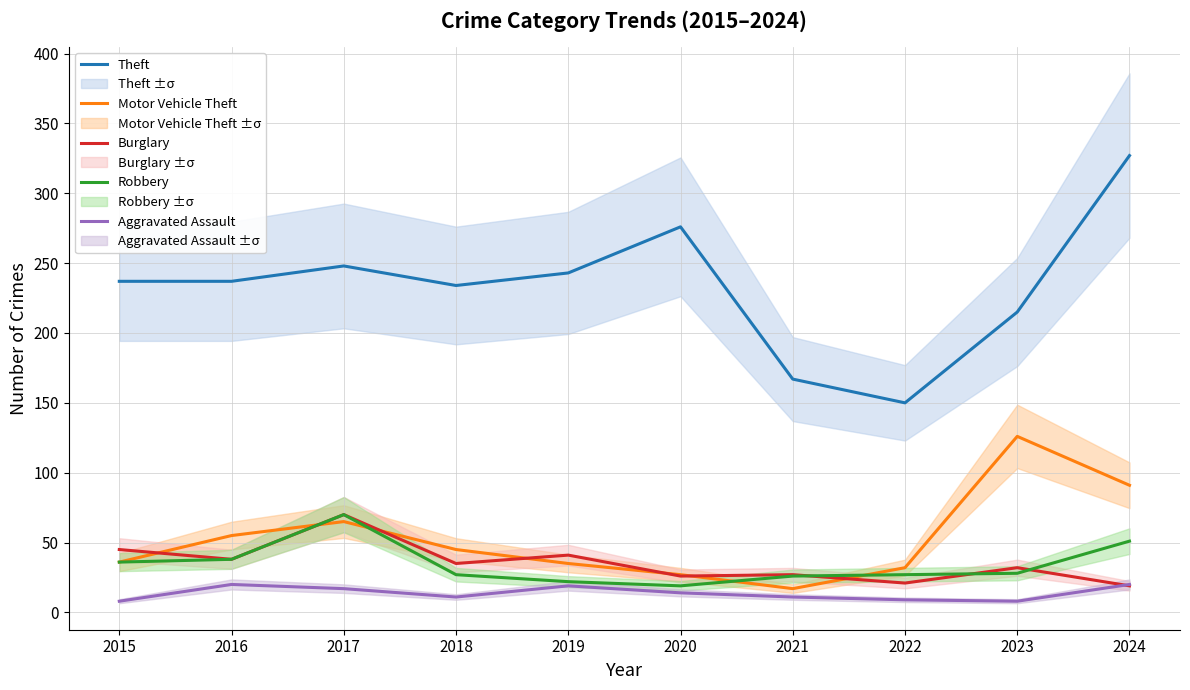

How many interior local peaks does the Burglary series have?

4